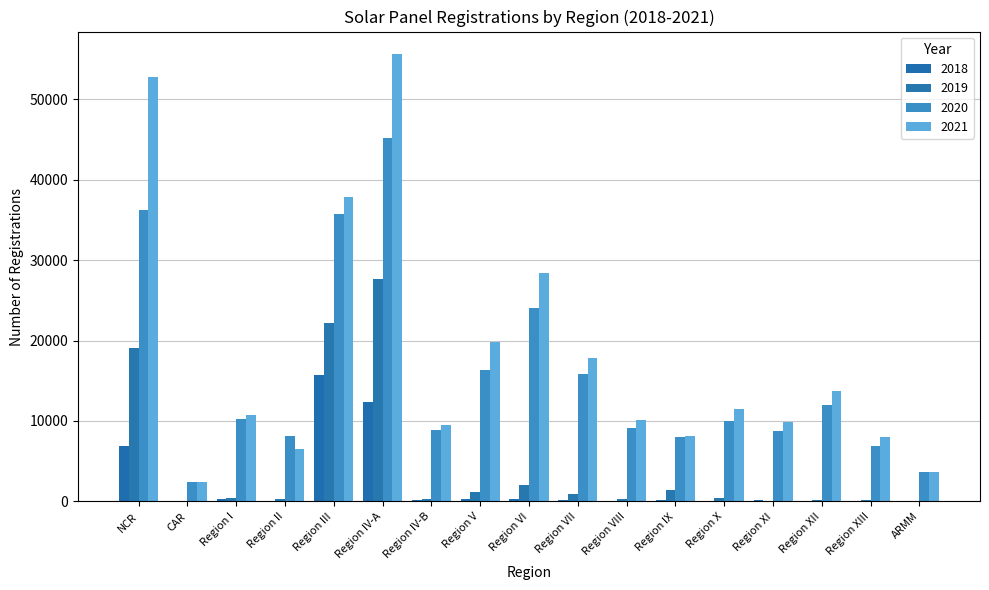

Where is 2020 nearest to the value 23737?

Region VI